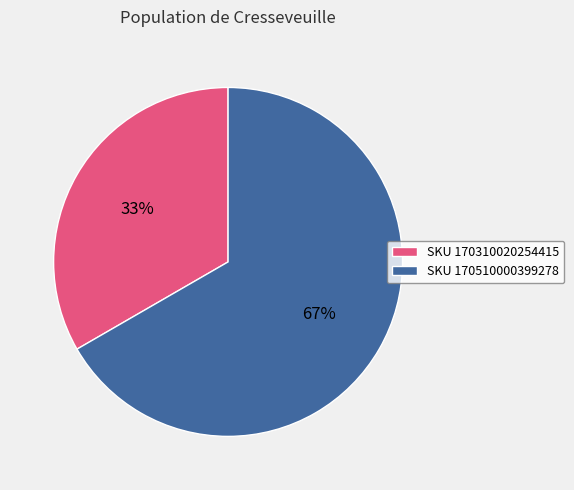

What is the largest slice in the pie chart?

SKU 170510000399278